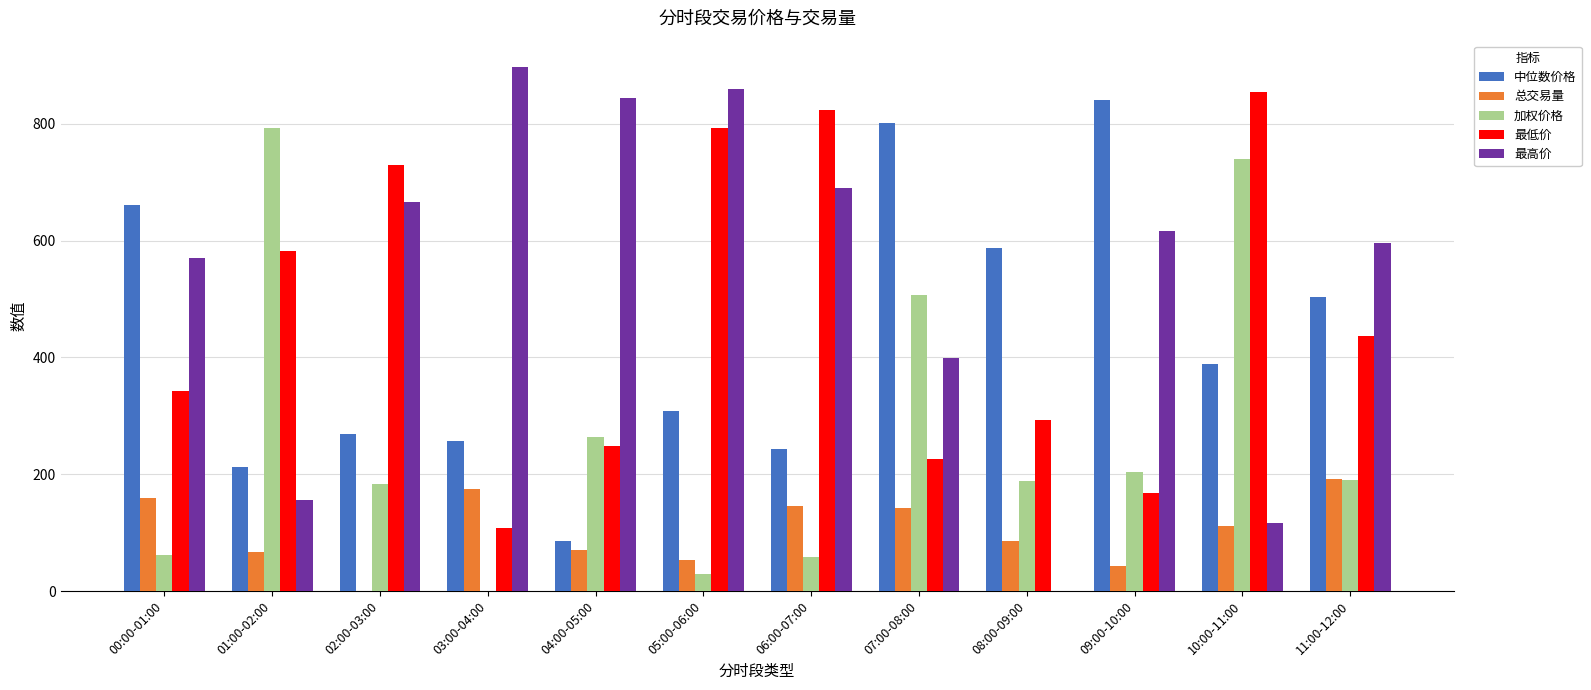

Between 01:00-02:00 and 11:00-12:00, which series saw the biggest shift?

加权价格